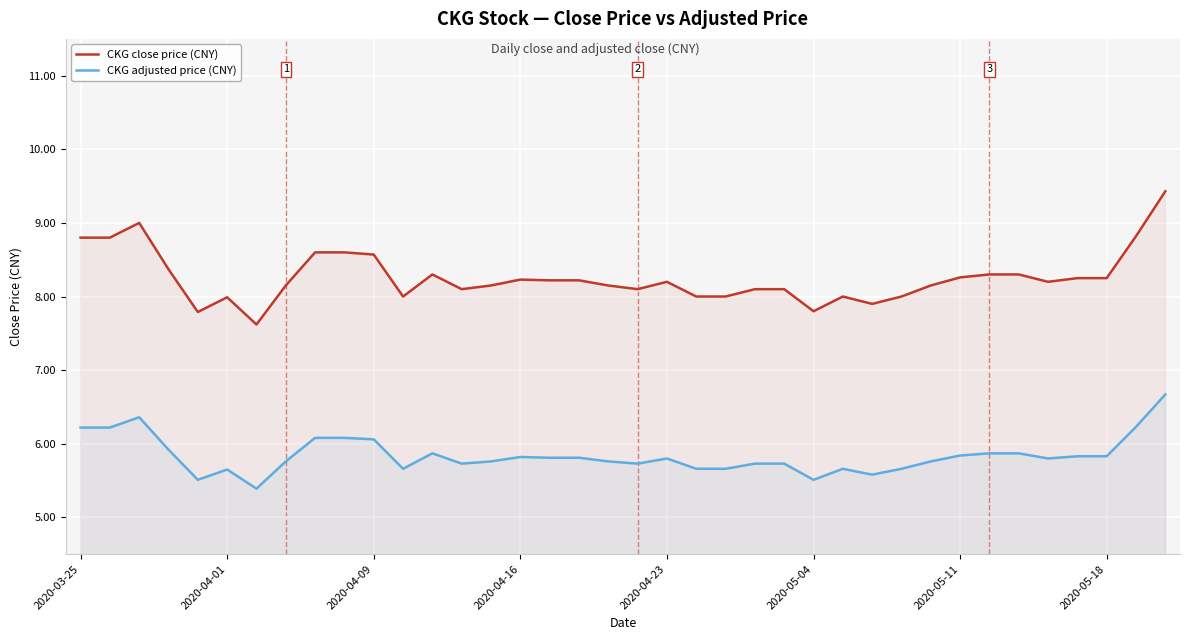

The CKG adjusted price (CNY) series shows 5.8 at 2020-04-16. True or false?

True